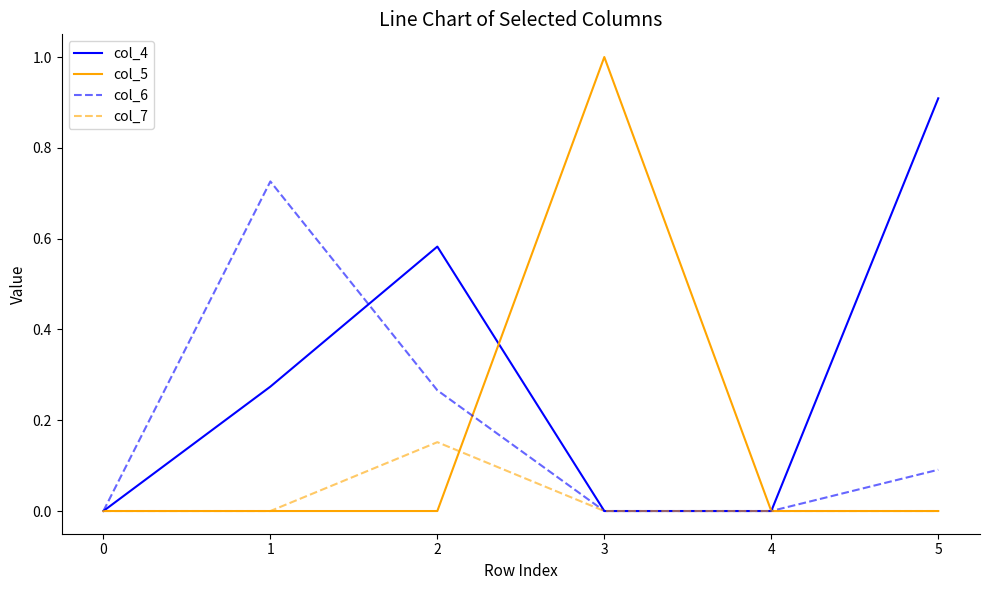

Which series has the largest total across all categories?

col_4